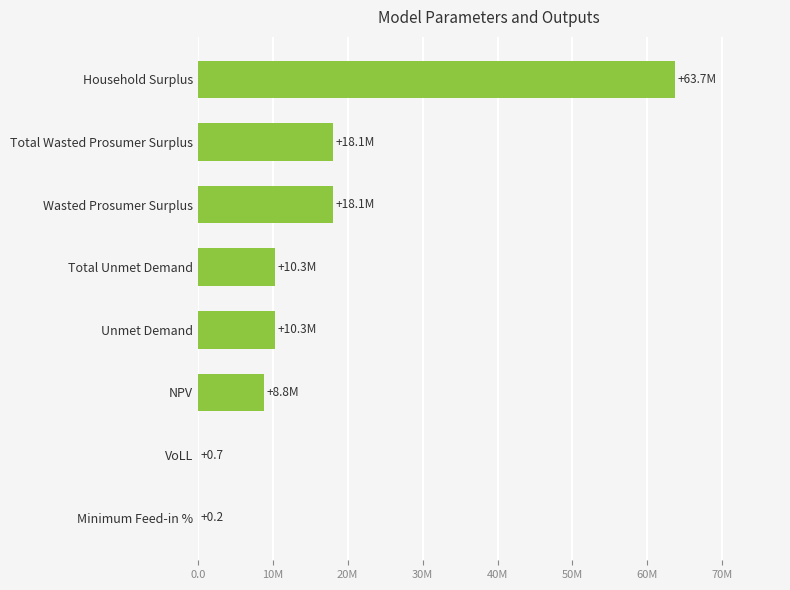

What is the difference between the second highest and second lowest values?

18093321.1